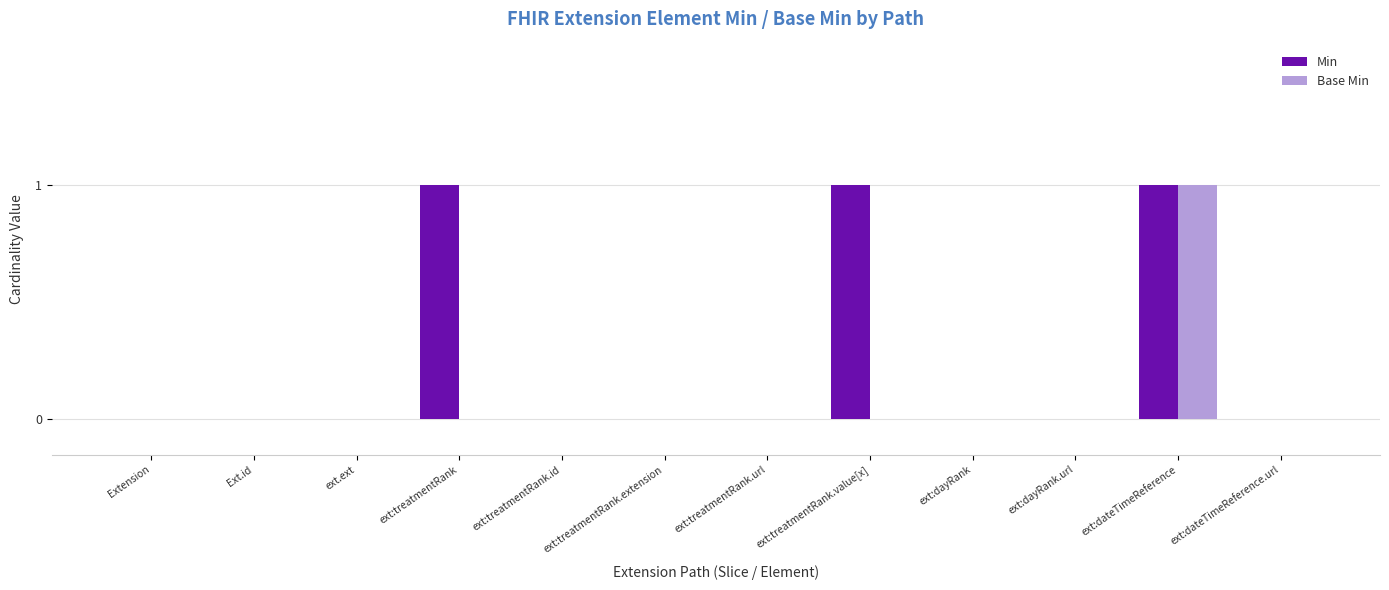

How many Min values are between 0 and 1?

12